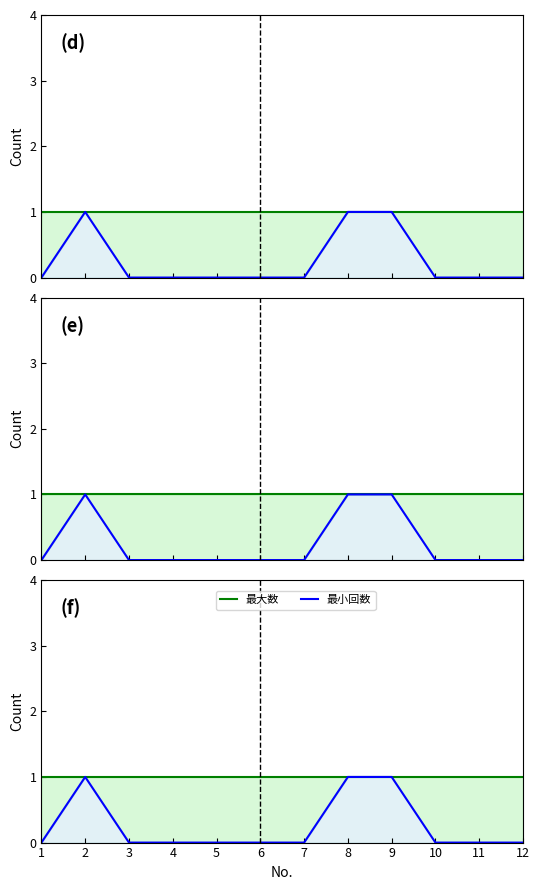

True or false: 最小回数 has more than 2 interior local peaks.

False